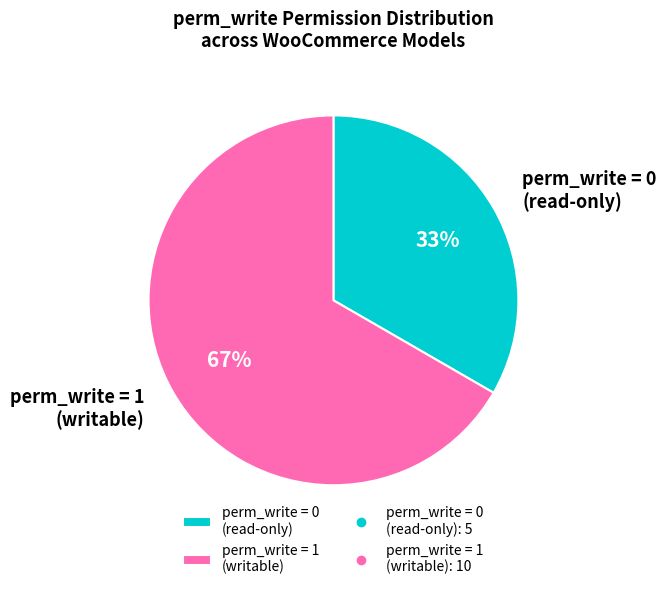

Which category has the biggest portion of the pie?

perm_write = 1 (writable)